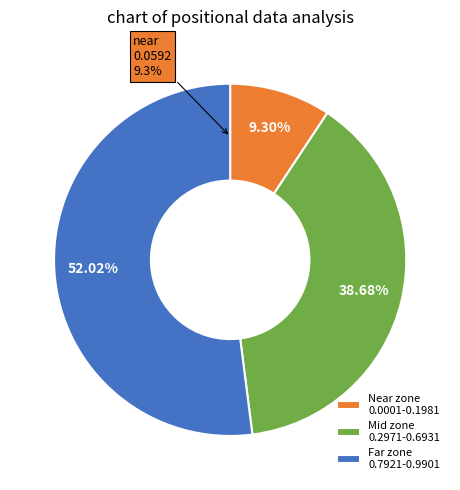

Do 0.3961 and 0.4951 together represent more than half of the pie?

No